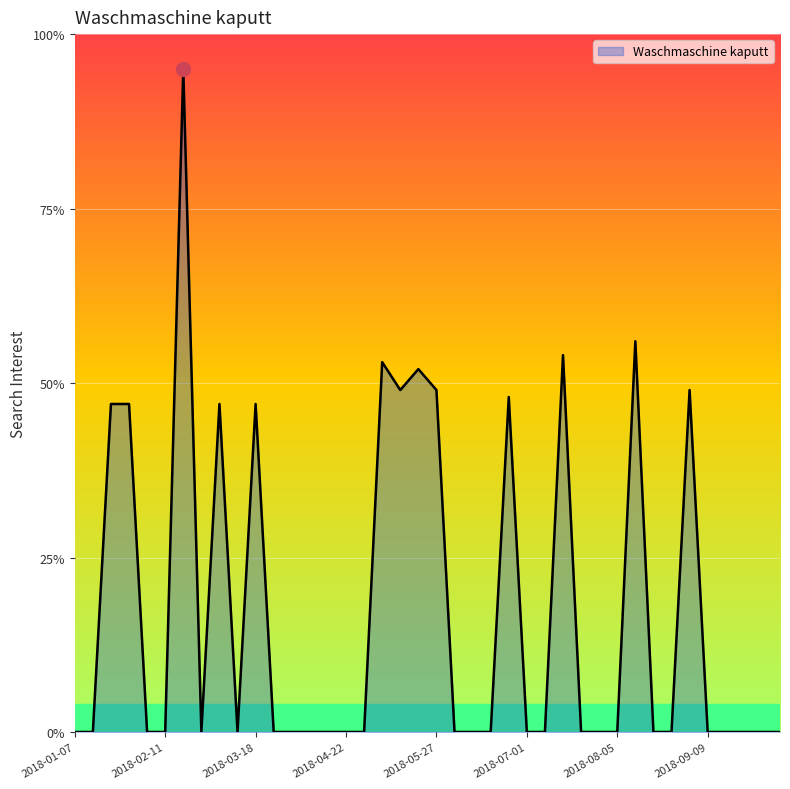

What is the greatest value displayed?

95